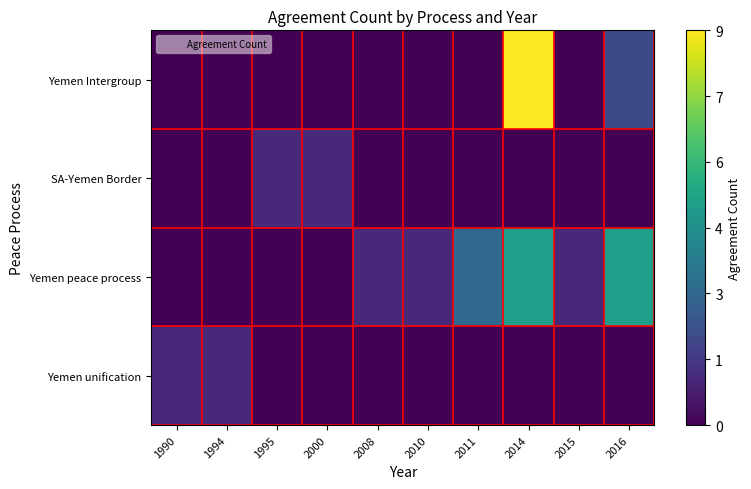

What is the spread (max minus min) of values at 1995?

1